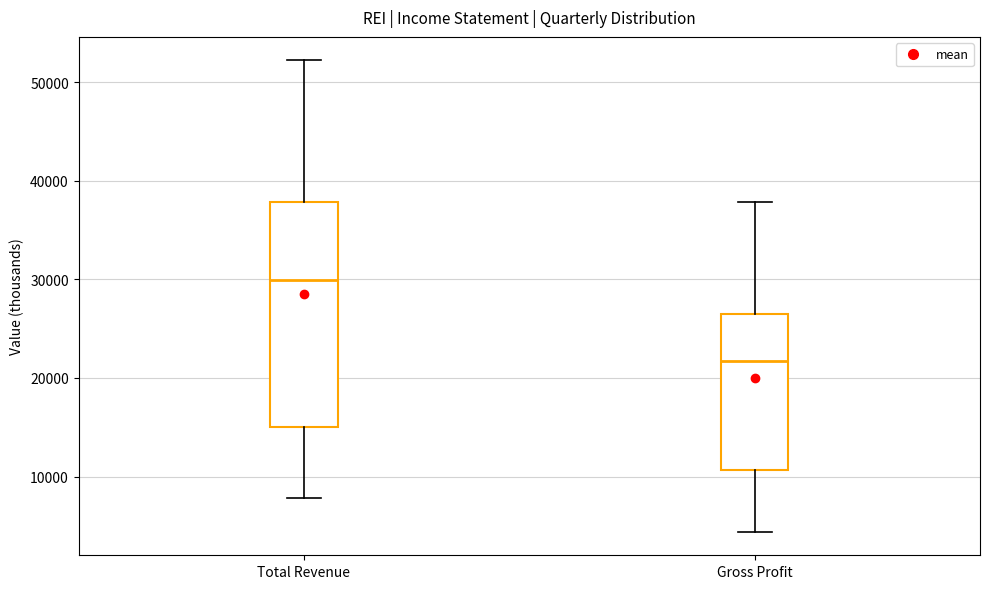

Reading left to right, read every box against the y-axis: the position of its median line, the range the box covers, and the ends of its whiskers. The values are not printed on the chart, so give them approximately, as read against the axis.

Total Revenue: median 30000, box 15000 to 38000, whiskers 8000 to 52000
Gross Profit: median 22000, box 11000 to 27000, whiskers 4000 to 38000